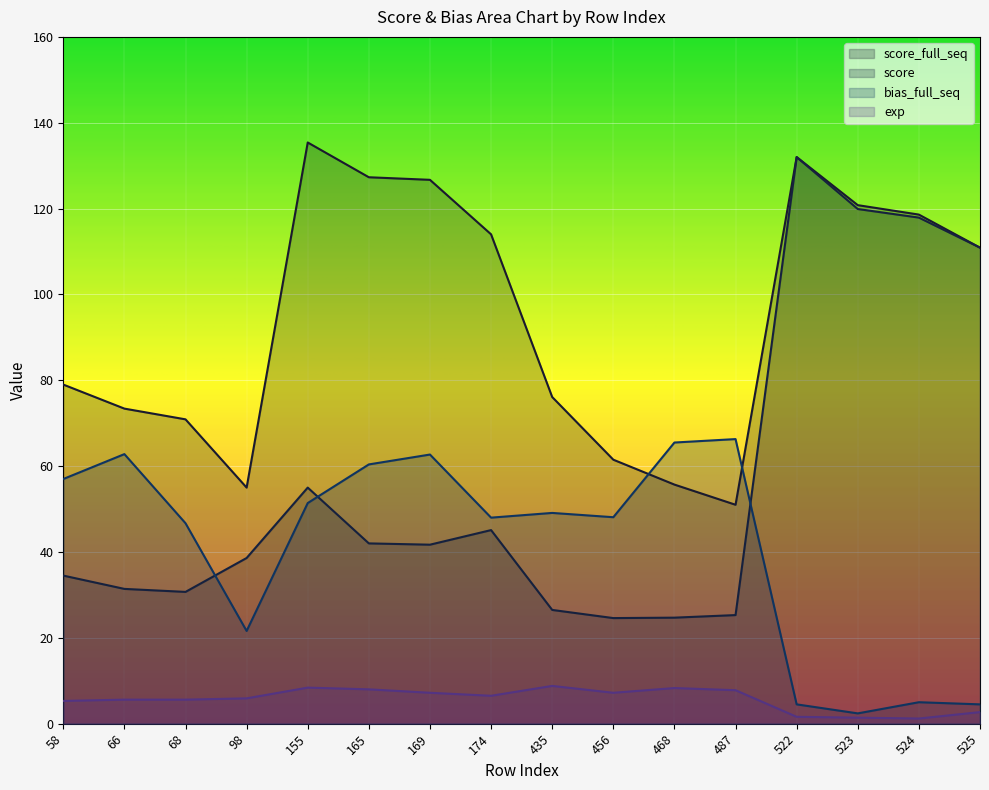

True or false: bias_full_seq has a value of 48.0 at 174.

True